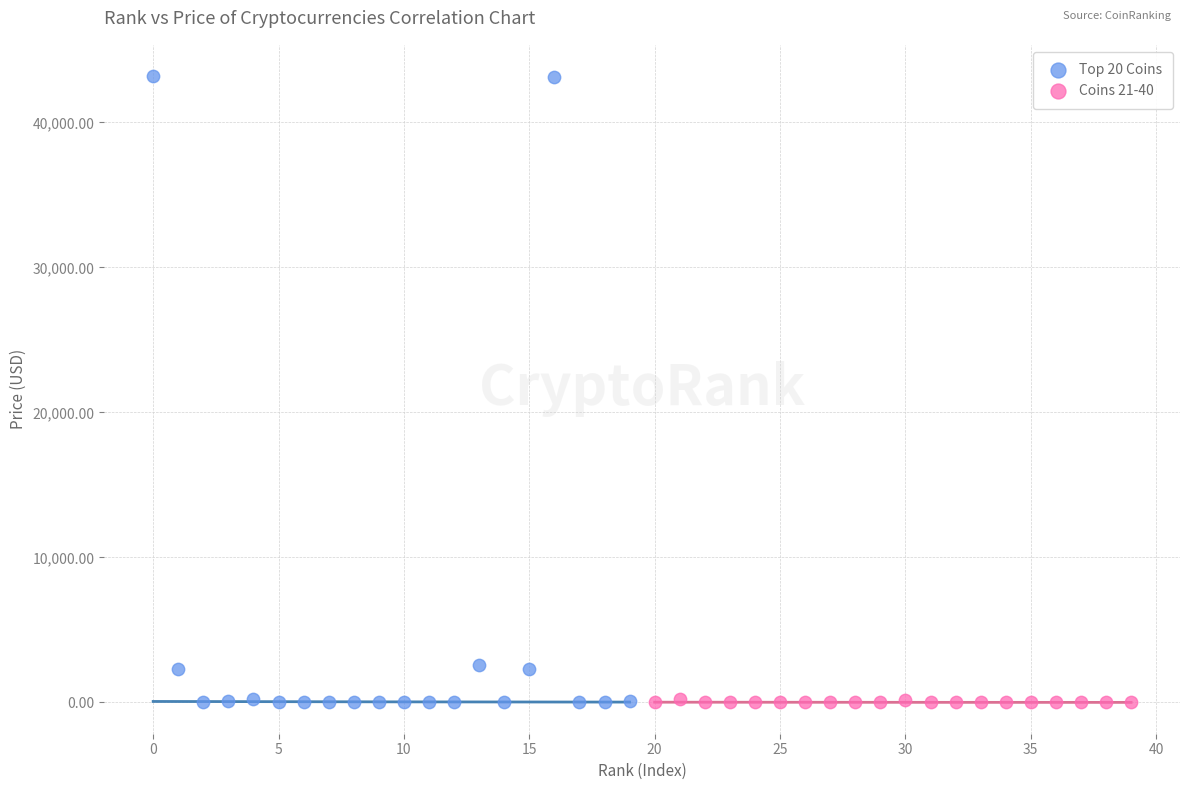

Which series reaches the maximum Y coordinate?

Top 20 Coins